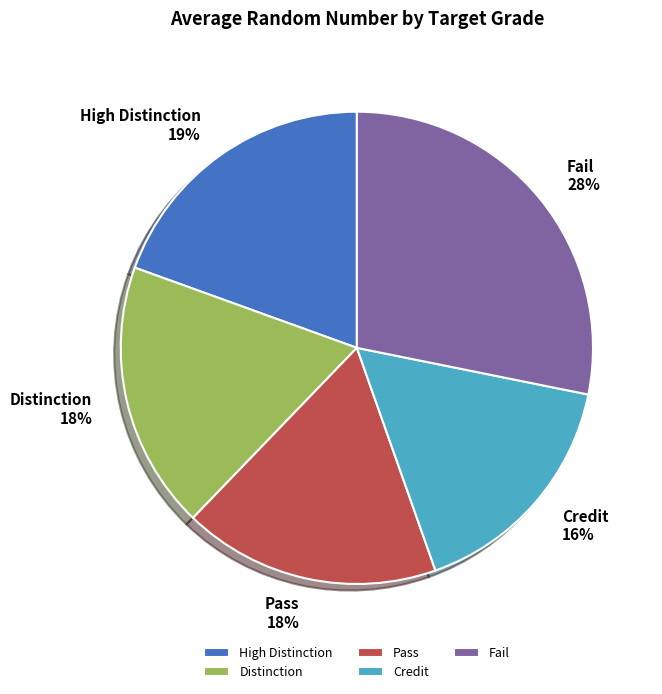

How many slices are in this pie chart?

5